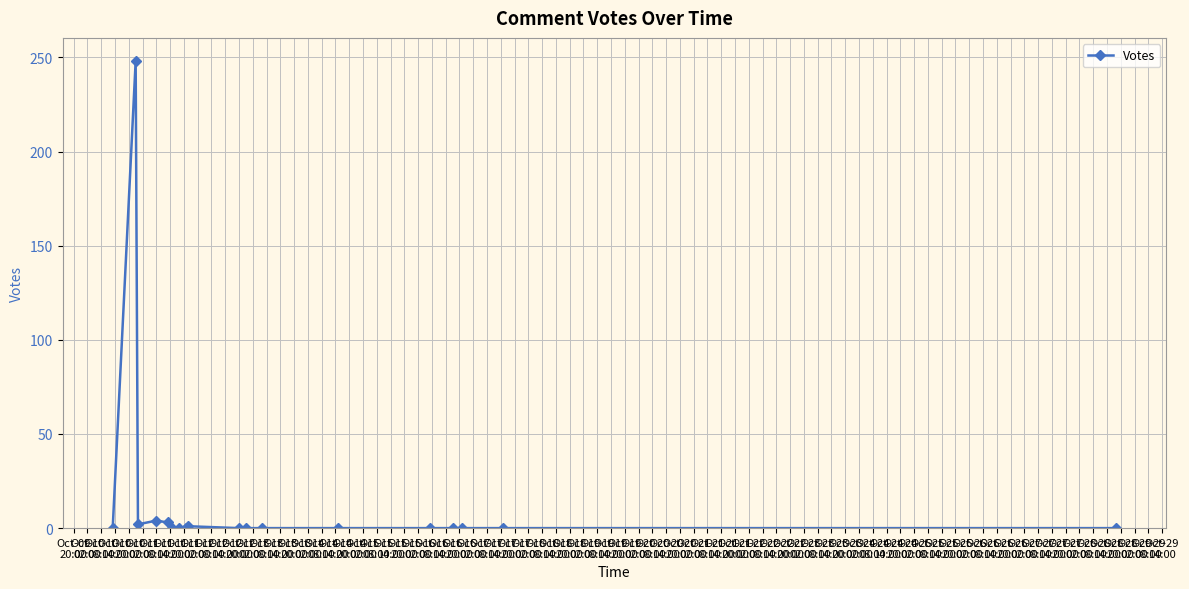

What is the maximum value shown in the chart?

248